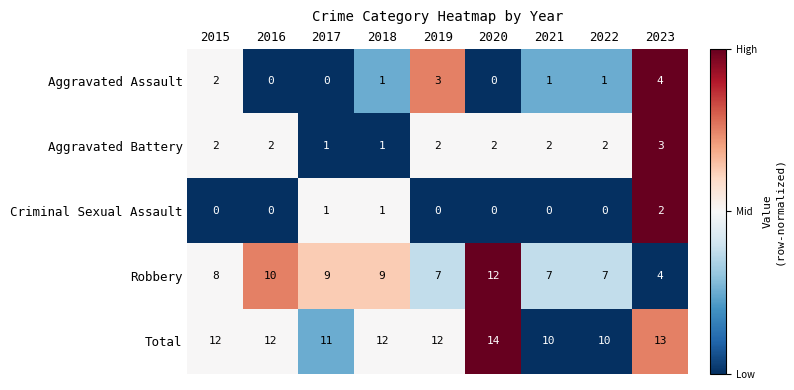

What is the maximum value shown in the chart?

14